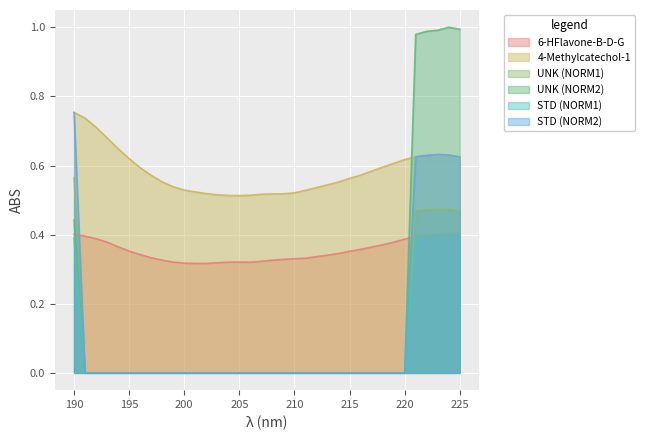

Between 218 and 198, which is larger?

218